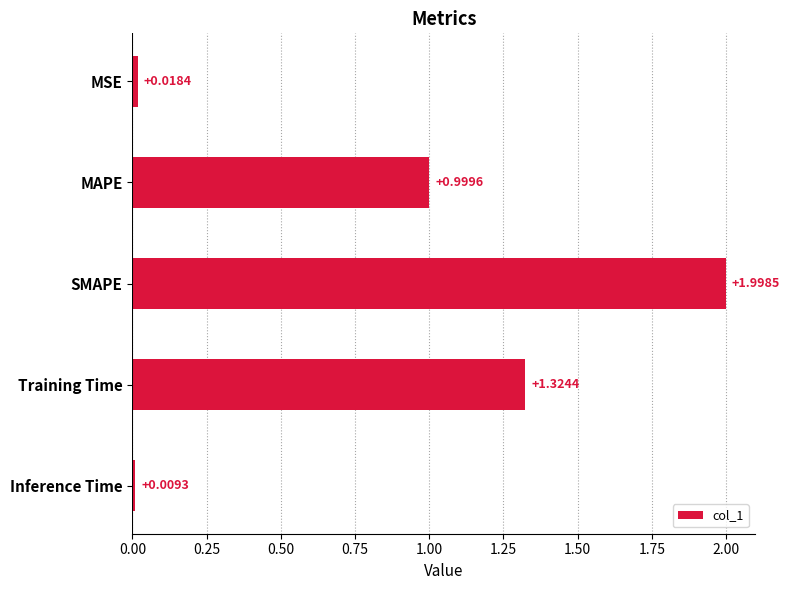

Which has a higher value, Inference Time or MAPE?

MAPE